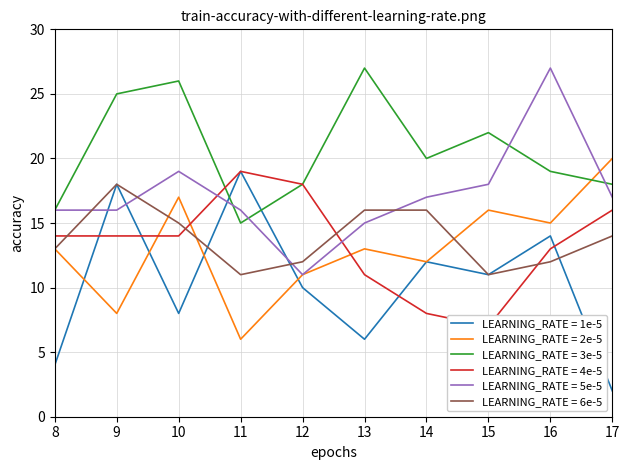

Which has a higher value, 12 or 8?

12